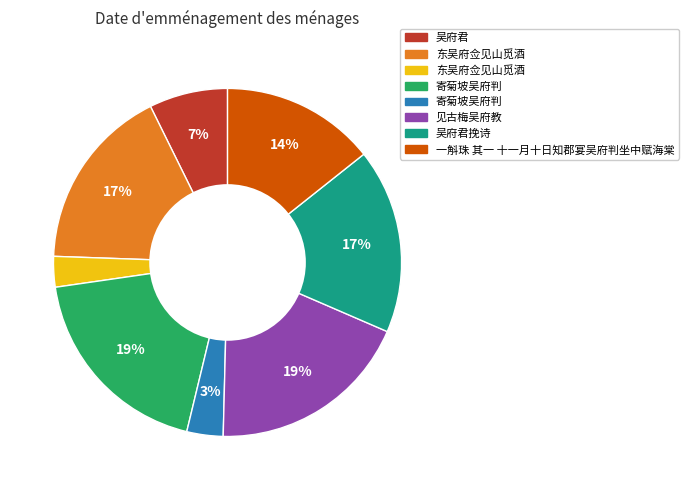

To the nearest percent, what is the average slice percentage?

12%